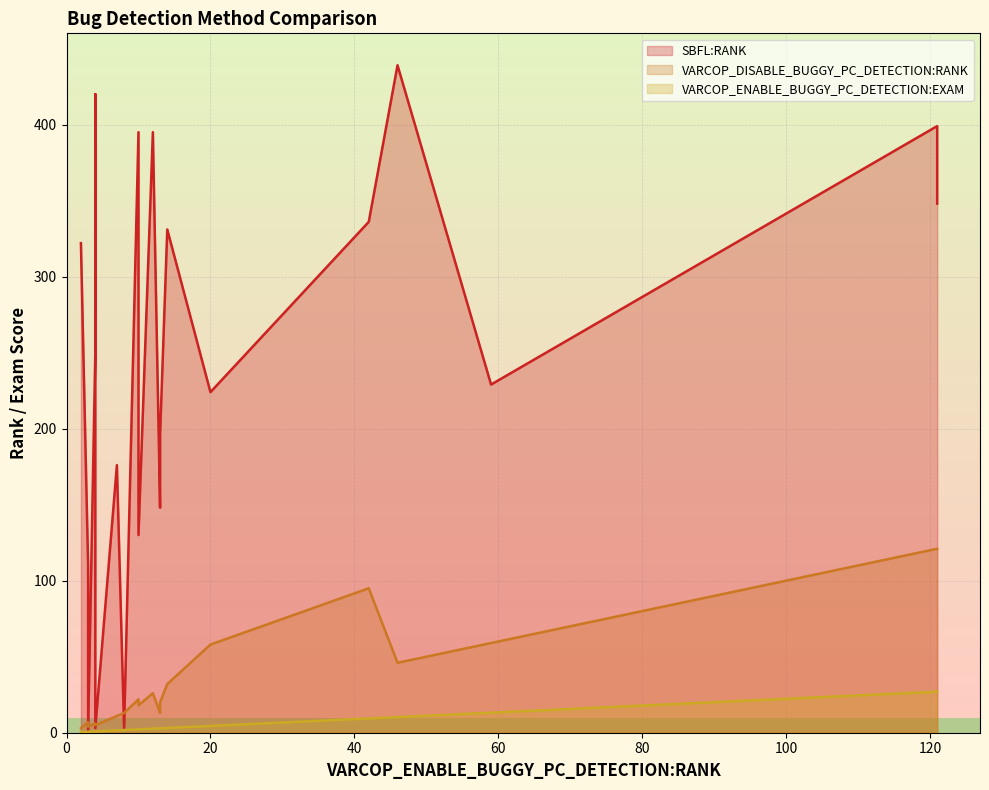

What is the difference between the second highest and minimum values in the SBFL:RANK series?

419.0